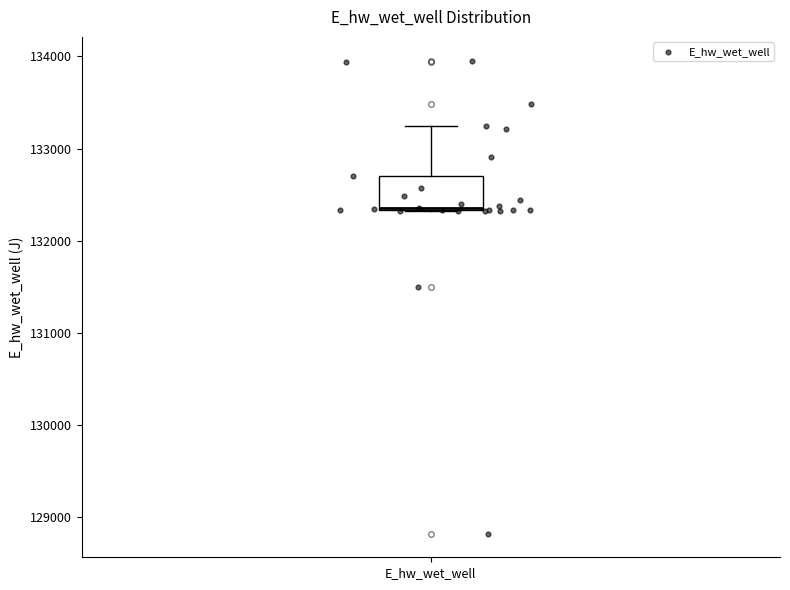

Transcribe this box plot: give where the median line is, the range the box spans, and where the two whiskers end, as read against the y-axis. The values are not printed on the chart, so give them approximately, as read against the axis.

median 132400, box 132300 to 132700, whiskers 132300 to 133200